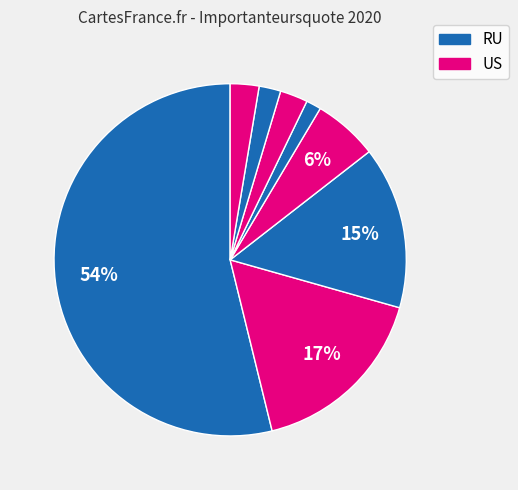

To the nearest percent, what is the difference between the largest and smallest slice percentages?

52%